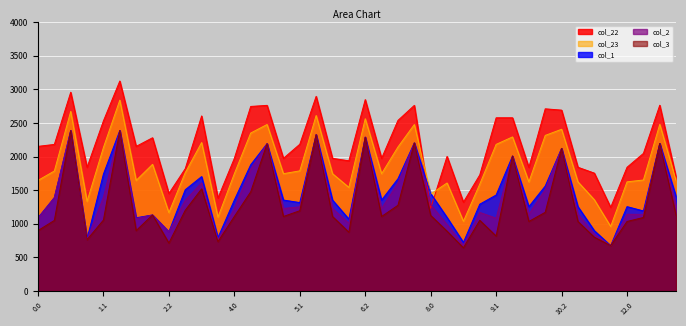

Reading right to left, what are all the values shown in this chart?

col_22: 13.0=1692.4	12.2=2763.8	12.1=2047.0	12.0=1840.9	11.2=1245.2	11.1=1754.0	11.0=1840.9	10.2=2690.5	10.1=2710.0	10.0=1838.9	9.2=2576.8	9.1=2576.7	9.0=1727.4	8.2=1322.5	8.1=2002.7	8.0=1231.3	7.2=2761.4	7.1=2537.7	7.0=1973.5	6.2=2847.1	6.1=1937.1	6.0=1973.5	5.2=2895.6	5.1=2183.1	5.0=1973.5	4.2=2761.4	4.1=2745.4	4.0=1973.5	3.2=1384.2	3.1=2604.0	3.0=1820.0	2.2=1450.9	2.1=2279.7	2.0=2151.7	1.2=3123.6	1.1=2530.7	1.0=1840.6	0.2=2956.2	0.1=2180.7	0.0=2151.7
col_23: 13.0=1639.1	12.2=2479.2	12.1=1651.6	12.0=1624.2	11.2=960.6	11.1=1358.6	11.0=1624.2	10.2=2405.9	10.1=2314.6	10.0=1623.2	9.2=2292.2	9.1=2181.3	9.0=1590.8	8.2=1037.9	8.1=1607.3	8.0=1442.8	7.2=2476.8	7.1=2142.3	7.0=1745.4	6.2=2562.5	6.1=1541.7	6.0=1745.4	5.2=2611.0	5.1=1787.7	5.0=1745.4	4.2=2476.8	4.1=2350.0	4.0=1745.4	3.2=1099.6	3.1=2208.6	3.0=1760.7	2.2=1166.4	2.1=1884.3	2.0=1645.5	1.2=2839.0	1.1=2135.3	1.0=1334.4	0.2=2671.7	0.1=1785.3	0.0=1645.5
col_1: 13.0=1404.1	12.2=2194.6	12.1=1191.8	12.0=1255.6	11.2=676.0	11.1=898.7	11.0=1255.6	10.2=2121.3	10.1=1561.7	10.0=1255.6	9.2=2007.6	9.1=1428.4	9.0=1292.3	8.2=723.9	8.1=1095.0	8.0=1449.9	7.2=2203.6	7.1=1670.5	7.0=1353.4	6.2=2289.3	6.1=1070.0	6.0=1353.4	5.2=2326.4	5.1=1316.0	5.0=1353.4	4.2=2192.2	4.1=1878.3	4.0=1353.4	3.2=795.5	3.1=1702.6	3.0=1506.8	2.2=881.8	2.1=1131.4	2.0=1090.3	1.2=2387.1	1.1=1739.9	1.0=779.2	0.2=2387.1	0.1=1389.9	0.0=1090.3
col_2: 13.0=1261.2	12.2=2194.6	12.1=1140.4	12.0=1142.4	11.2=676.0	11.1=847.3	11.0=1142.4	10.2=2121.3	10.1=1510.3	10.0=1142.4	9.2=2007.6	9.1=1083.9	9.0=1169.2	8.2=681.8	8.1=989.2	8.0=1284.3	7.2=2202.1	7.1=1607.2	7.0=1228.3	6.2=2287.8	6.1=1006.7	6.0=1228.3	5.2=2324.9	5.1=1252.7	5.0=1228.3	4.2=2190.7	4.1=1815.0	4.0=1228.3	3.2=763.3	3.1=1608.6	3.0=1351.1	2.2=881.8	2.1=1131.4	2.0=1080.1	1.2=2387.1	1.1=1395.4	1.0=769.0	0.2=2387.1	0.1=1389.9	0.0=1080.1
col_3: 13.0=1124.2	12.2=2194.6	12.1=1094.2	12.0=1035.1	11.2=676.0	11.1=801.1	11.0=1035.1	10.2=2121.3	10.1=1171.0	10.0=1035.1	9.2=2007.6	9.1=818.0	9.0=1052.0	8.2=644.2	8.1=890.5	8.0=1124.5	7.2=2202.1	7.1=1275.4	7.0=1109.2	6.2=2287.8	6.1=875.2	6.0=1109.2	5.2=2324.9	5.1=1194.6	5.0=1109.2	4.2=2190.7	4.1=1475.7	4.0=1109.2	3.2=735.6	3.1=1519.8	3.0=1201.2	2.2=714.4	2.1=1131.4	2.0=899.7	1.2=2387.1	1.1=1056.2	1.0=764.6	0.2=2387.1	0.1=1050.6	0.0=899.7